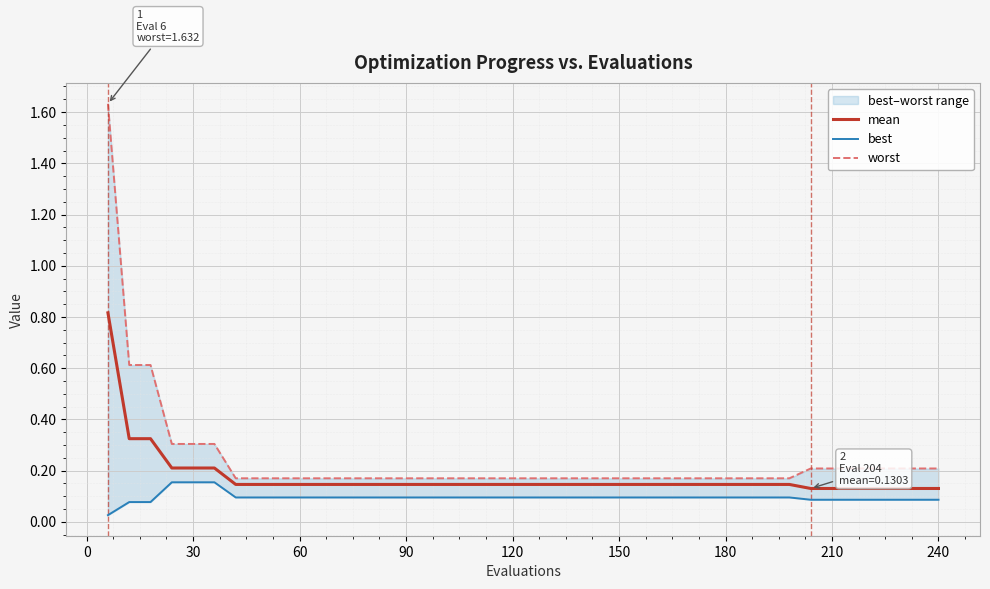

What is the highest value of the mean series?

0.8